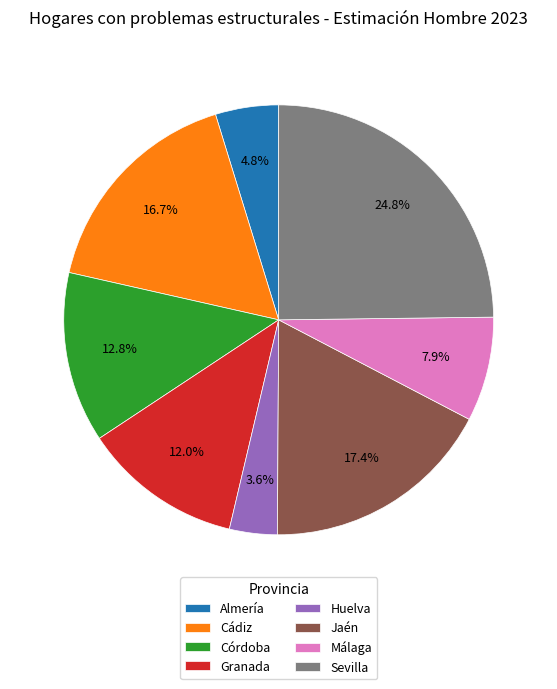

What is the total percentage of Cádiz and Huelva?

20.3%